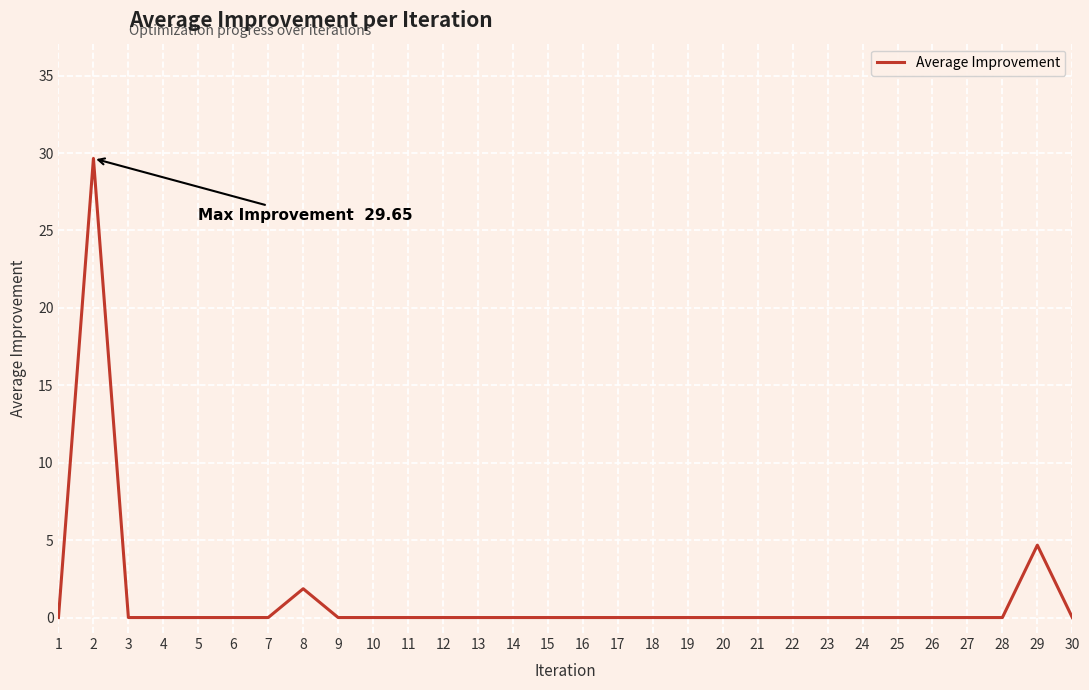

At which label is the value closest to 14?

29